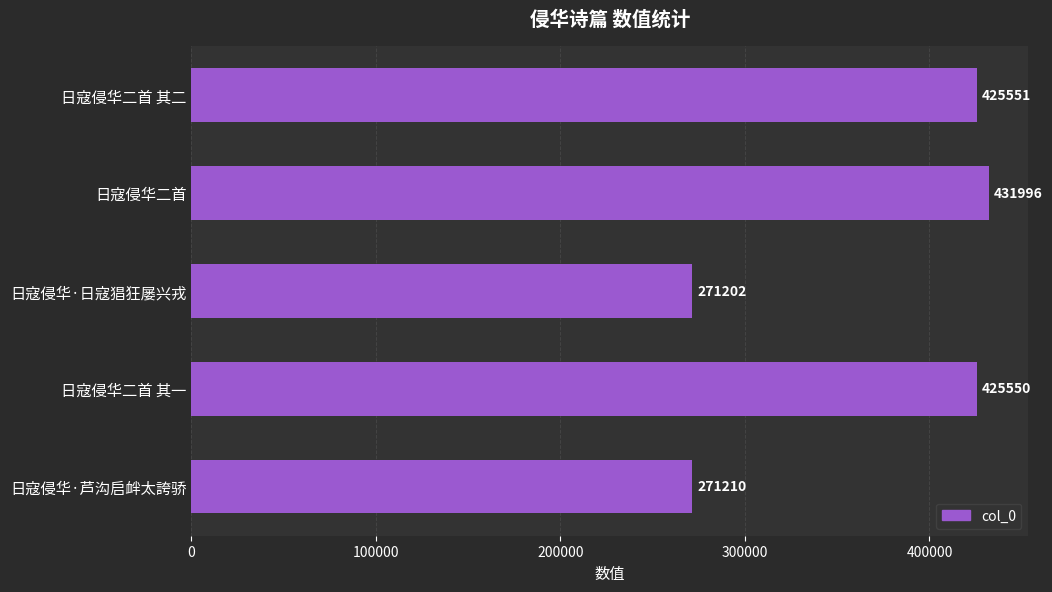

Reading bottom to top, what are all the values shown in this chart?

271210	425550	271202	431996	425551